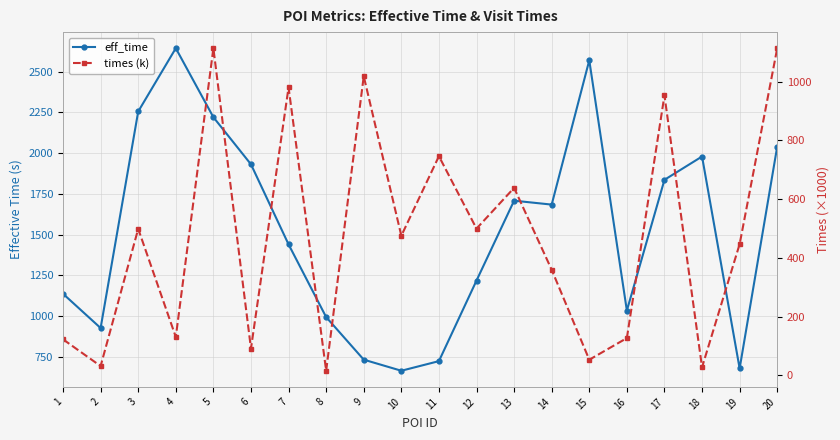

Reading left to right, what are all the values shown in this chart?

eff_time: 1=1137.0	2=927.0	3=2255.0	4=2643.0	5=2220.0	6=1931.0	7=1440.0	8=994.0	9=733.0	10=665.0	11=724.0	12=1218.0	13=1708.0	14=1684.0	15=2569.0	16=1034.0	17=1836.0	18=1979.0	19=679.0	20=2040.0
times (k): 1=123.0	2=32.0	3=499.1	4=131.1	5=1114.1	6=91.7	7=980.8	8=16.1	9=1018.6	10=475.7	11=746.5	12=500.0	13=638.8	14=359.9	15=53.6	16=127.3	17=953.6	18=27.9	19=447.2	20=1114.1